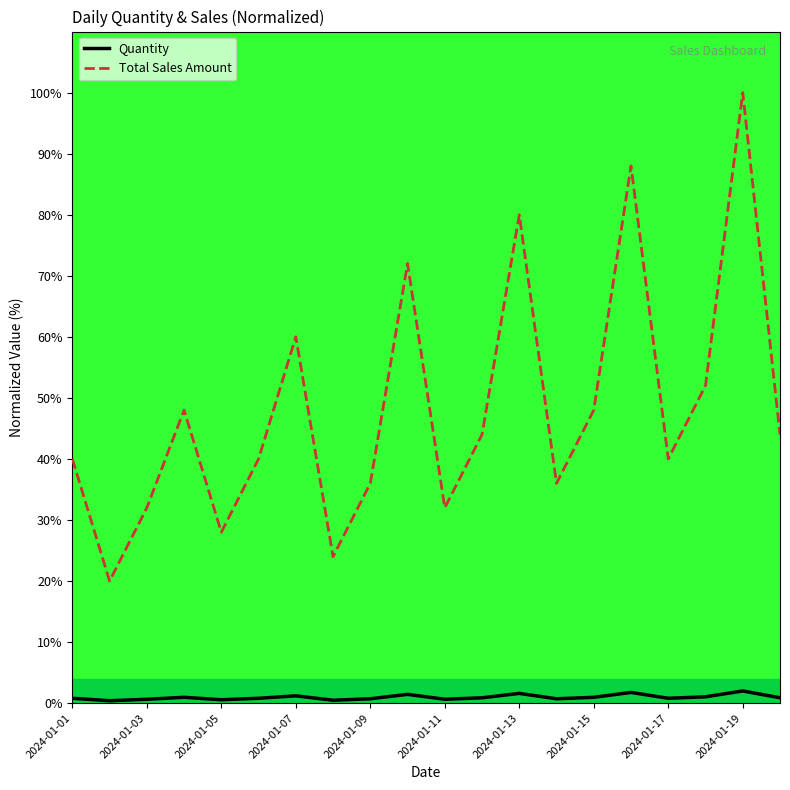

Rank the series by their maximum value, from highest to lowest.

Total Sales Amount, Quantity